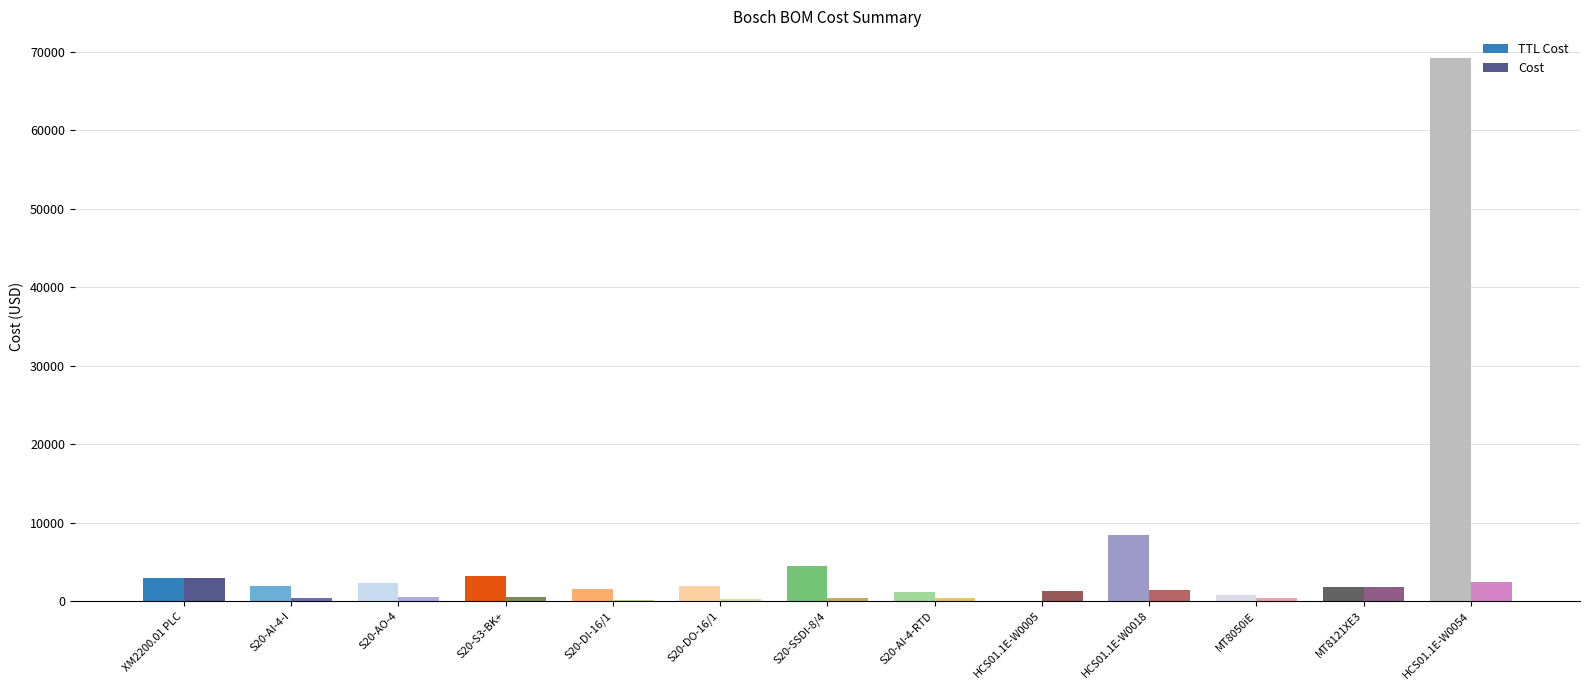

What is the maximum value shown in the chart?

69187.2